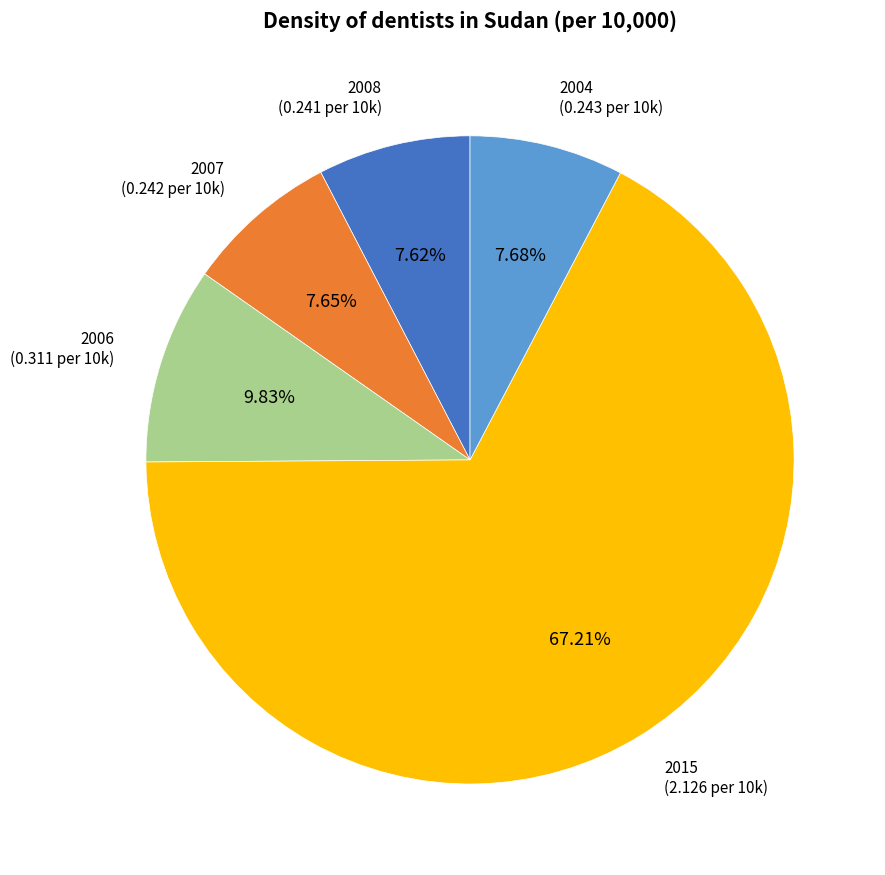

Count the number of slices in the pie.

5